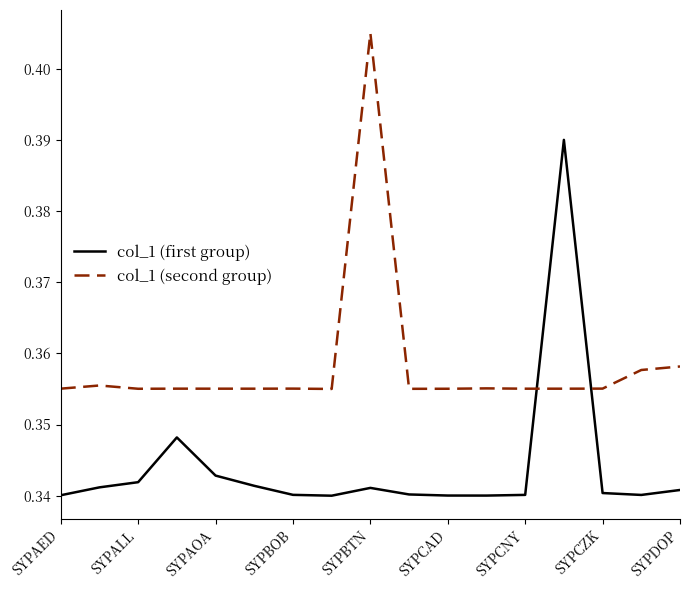

Which series has the largest total across all categories?

col_1 (second group)